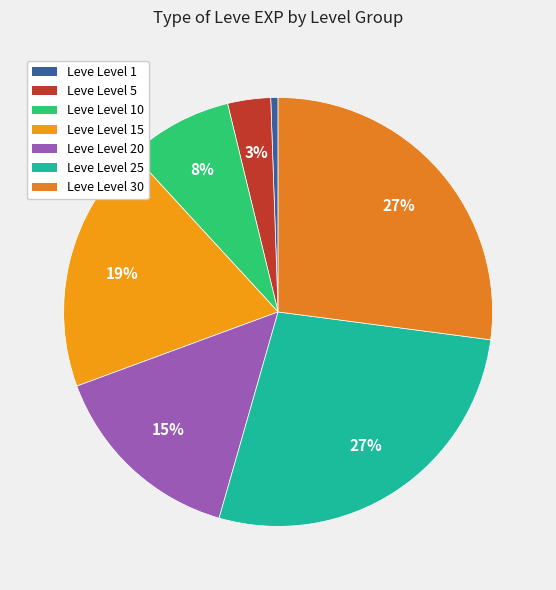

How many segments does this pie chart have?

7